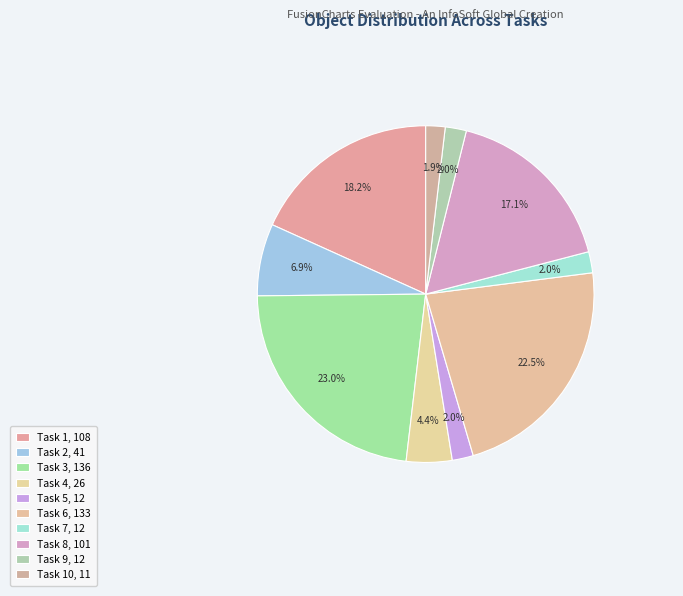

How many slices are in this pie chart?

10